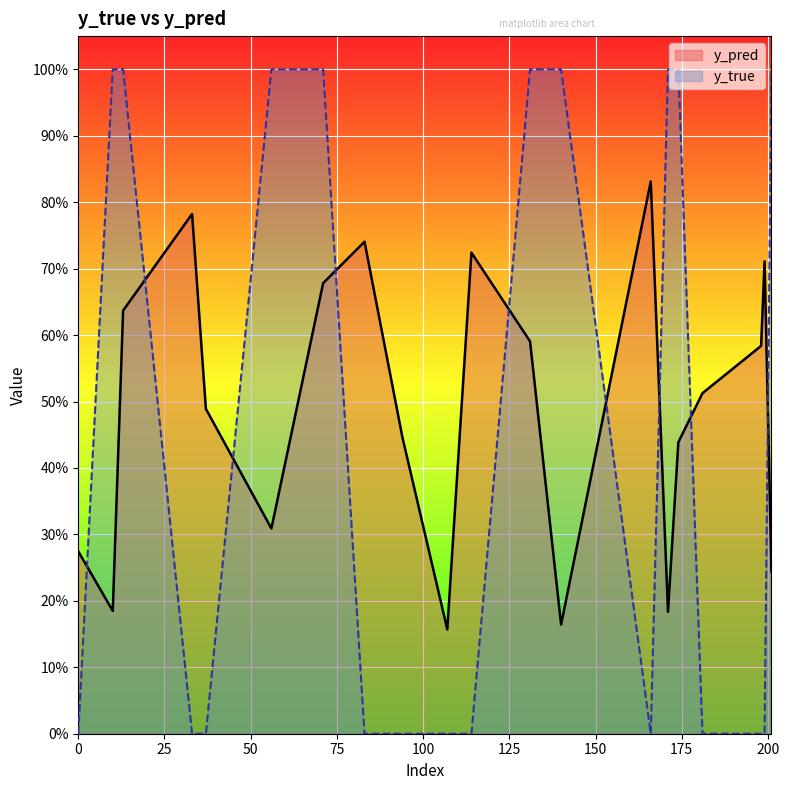

At which label is y_pred closest to 0?

107